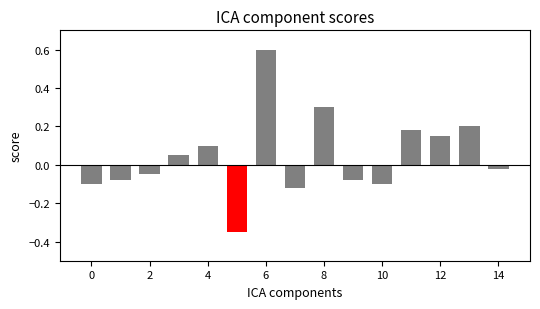

What is the greatest value displayed?

0.6